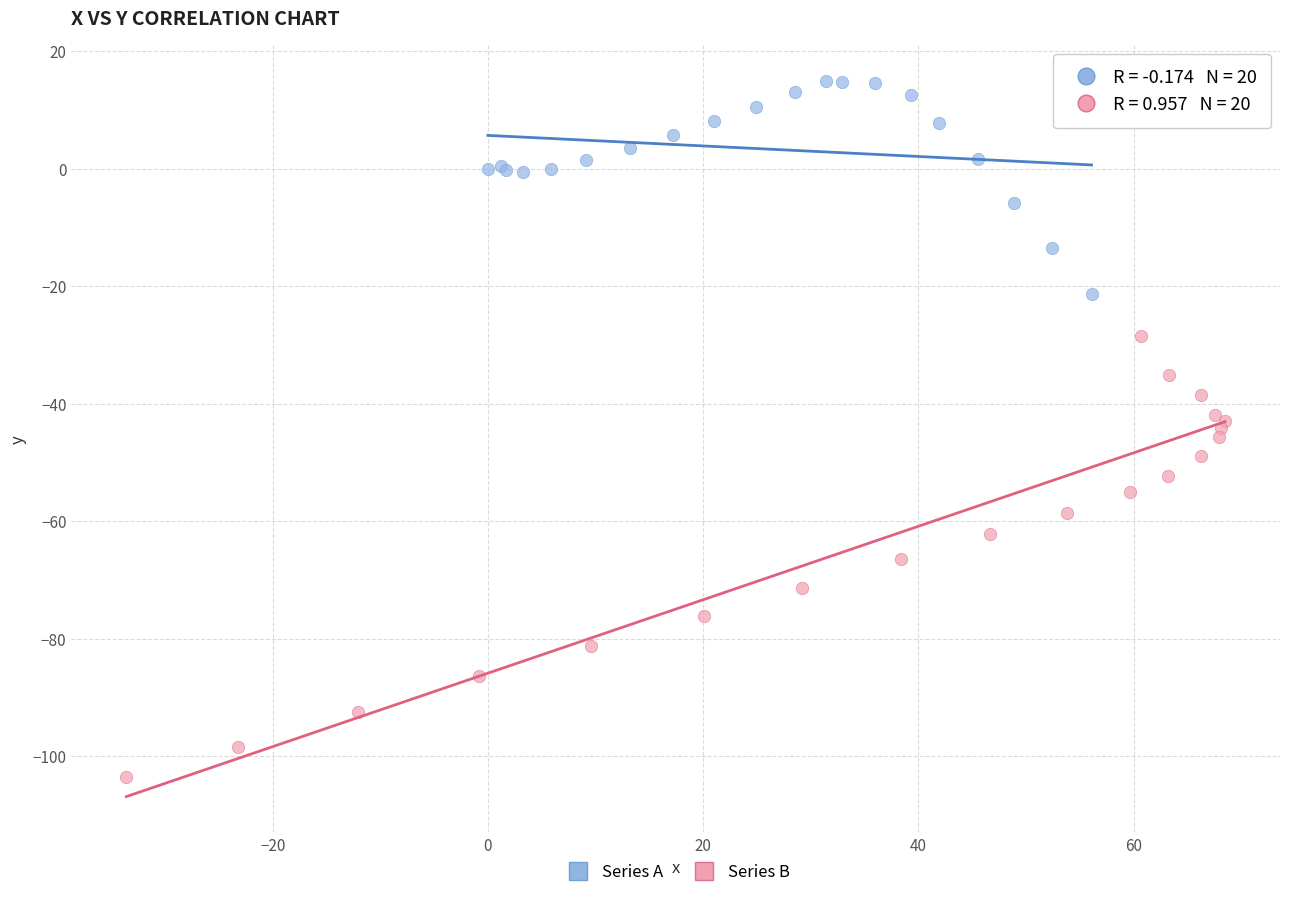

Which series contains the lowest Y value?

Series B